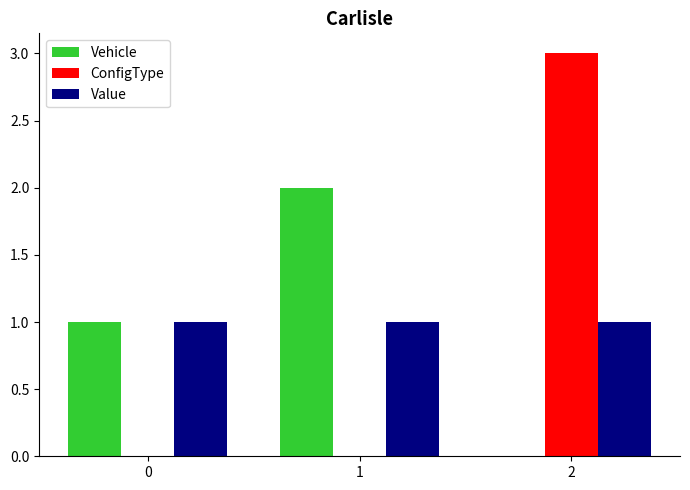

Are the bars grouped side by side (vs. stacked)?

Yes